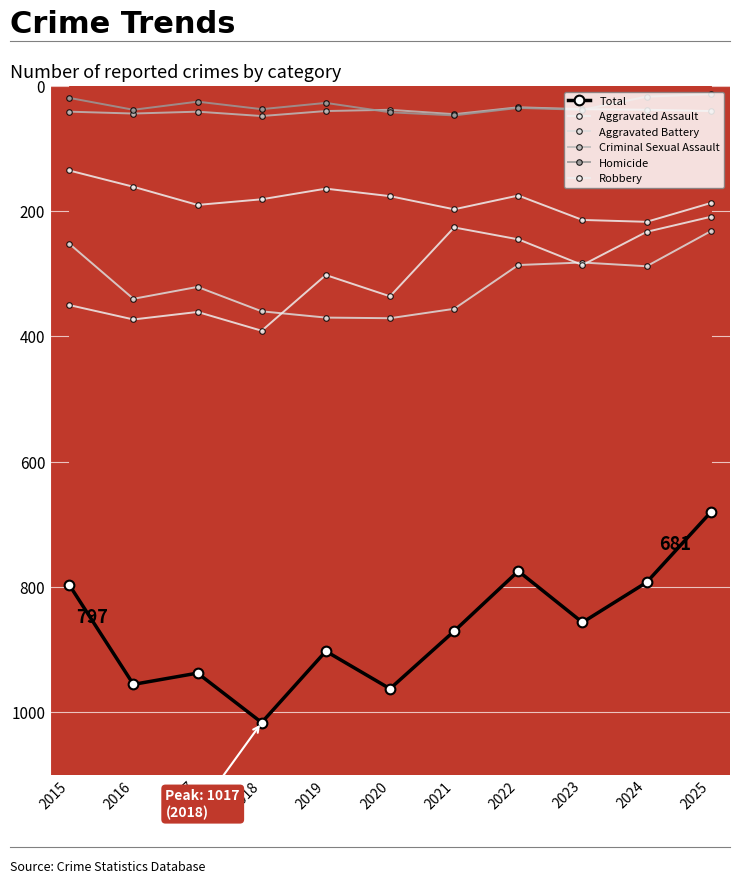

Where is Aggravated Assault nearest to the value 176?

2020